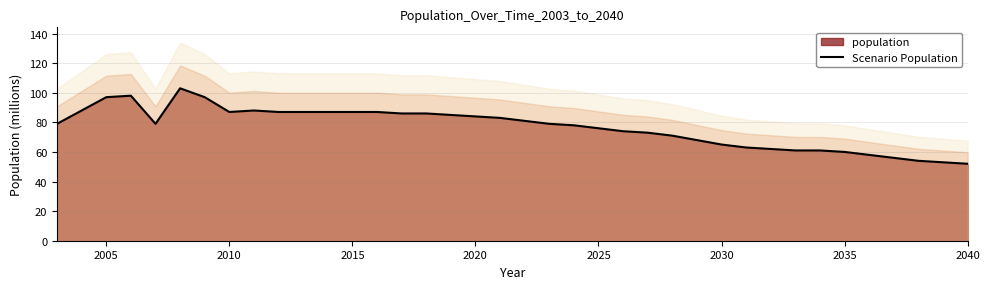

Does the chart display data point markers on the line(s)?

No